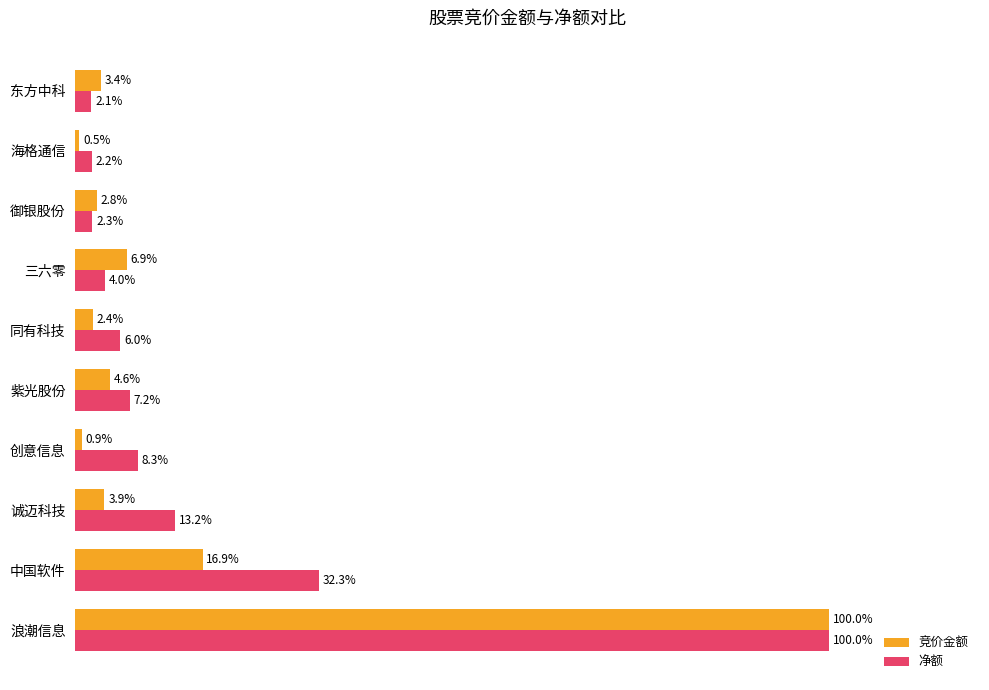

At which label does 净额 reach its peak?

浪潮信息